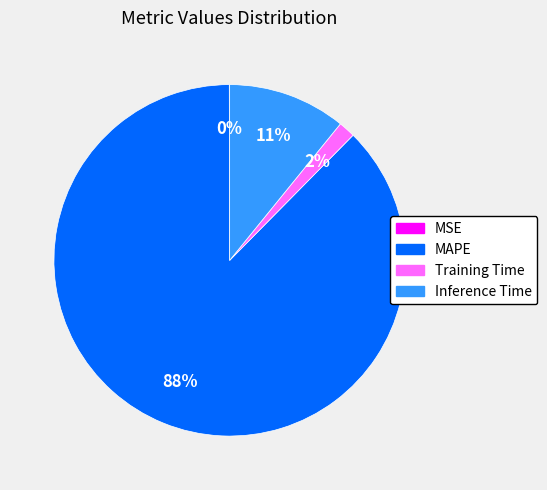

Which slice is the largest?

MAPE